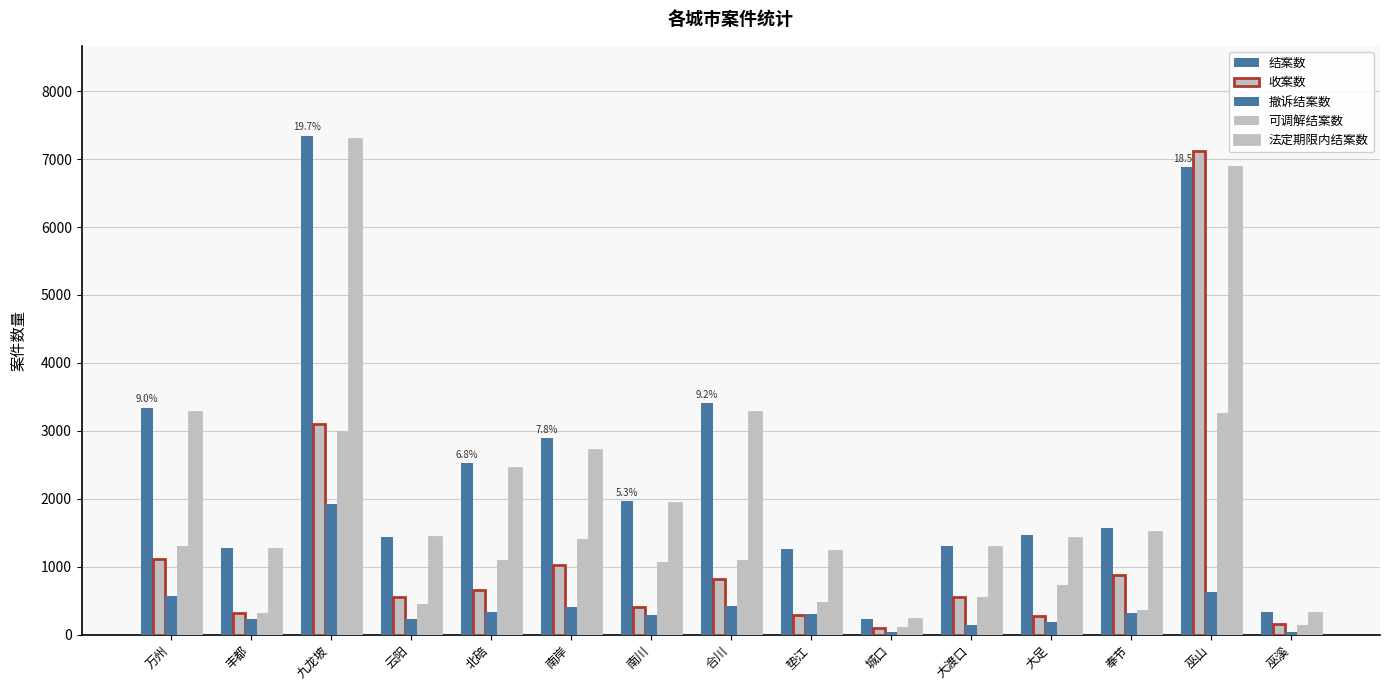

What position from the left is 丰都?

2